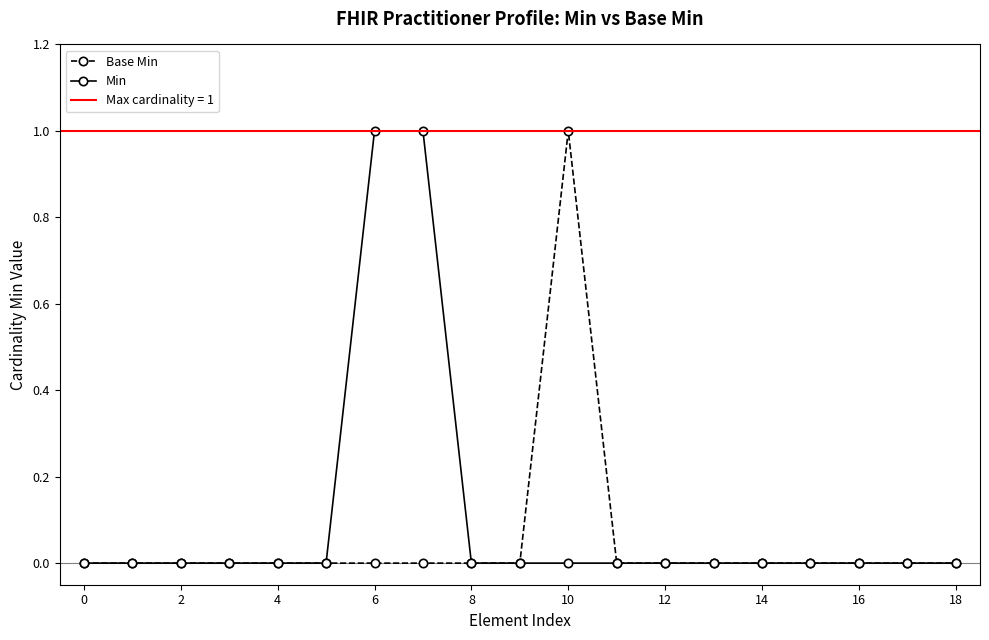

True or false: Min and Base Min cross at least once.

False